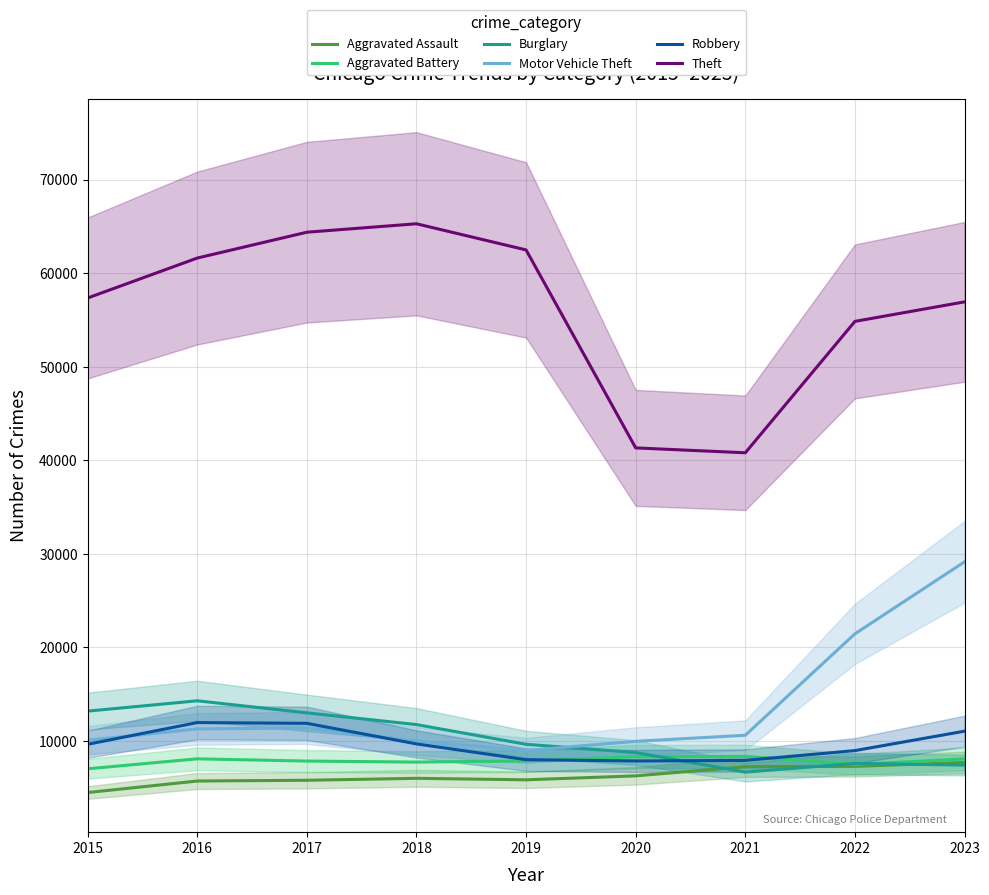

What is the greatest value displayed?

65288